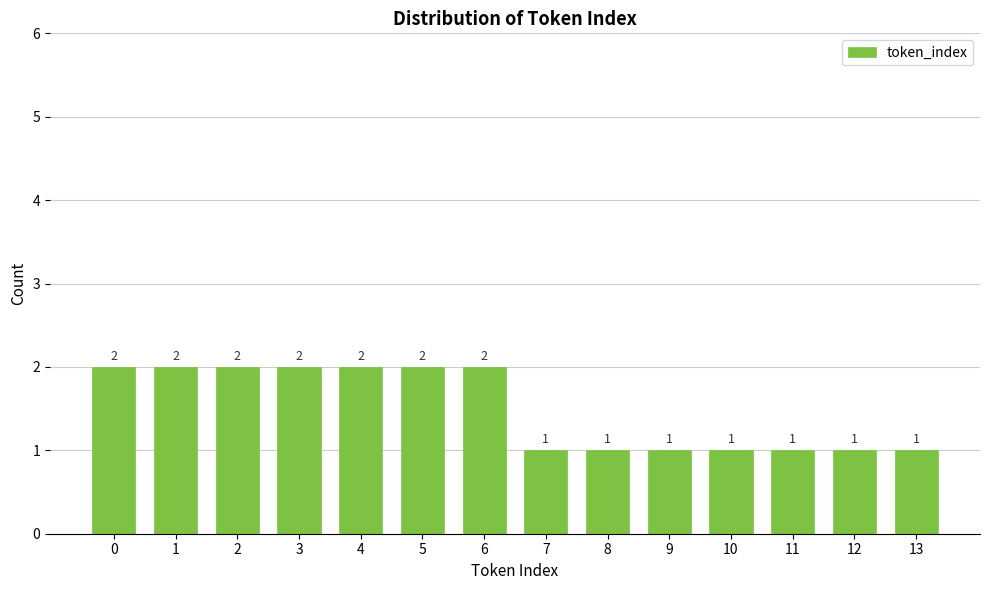

Reading left to right, transcribe all the data shown in this chart.

2	2	2	2	2	2	2	1	1	1	1	1	1	1